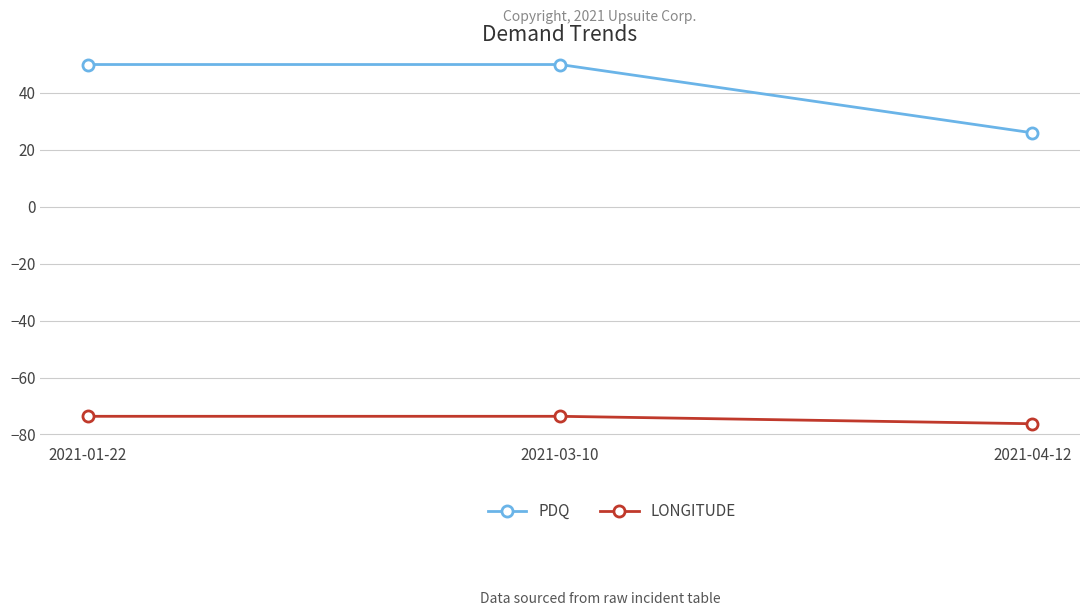

How many lines are shown in the chart?

2